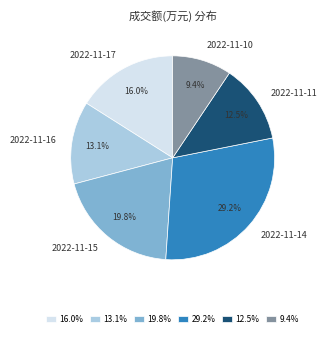

Rank the categories by value from highest to lowest.

2022-11-14, 2022-11-15, 2022-11-17, 2022-11-16, 2022-11-11, 2022-11-10